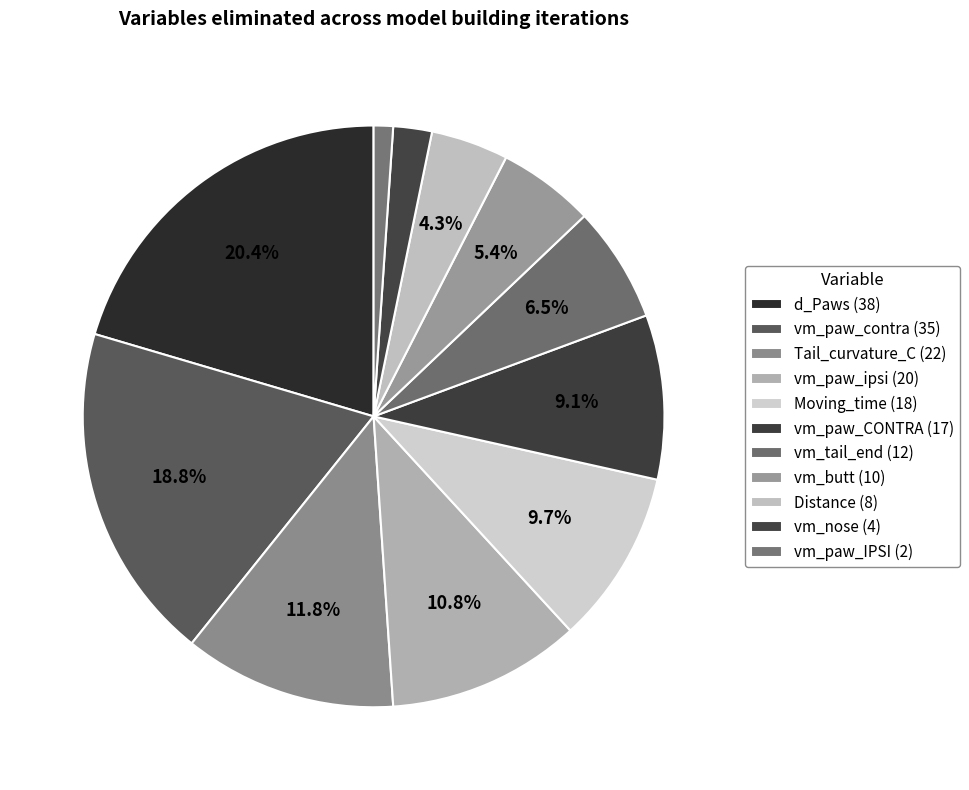

Count the number of slices in the pie.

11